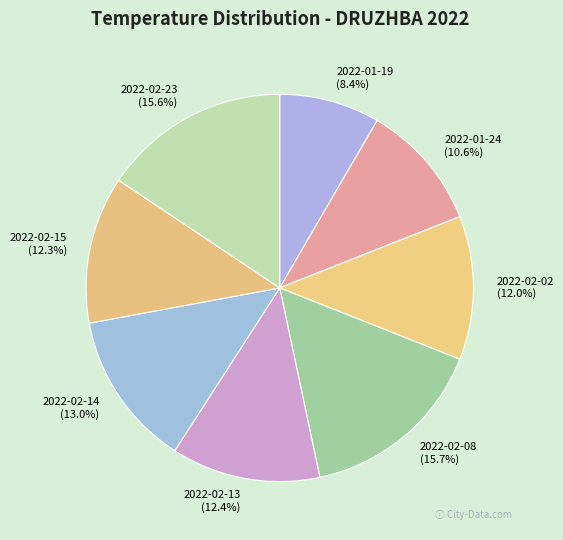

To the nearest percent, what percentage of the pie is 2022-02-08?

16%